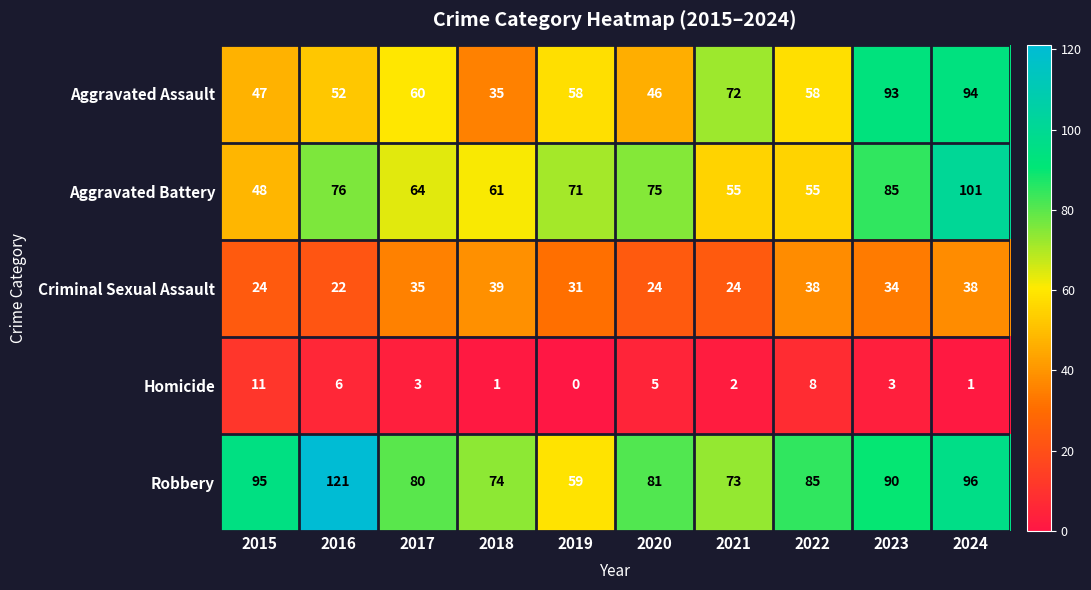

Which series has the largest total across all categories?

Robbery